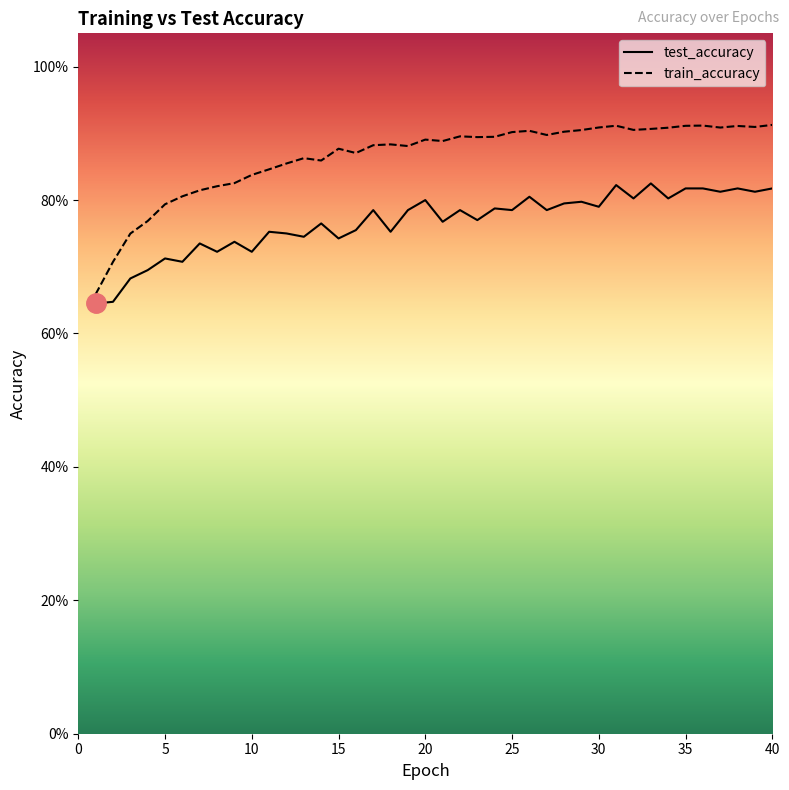

How many lines are shown in the chart?

2